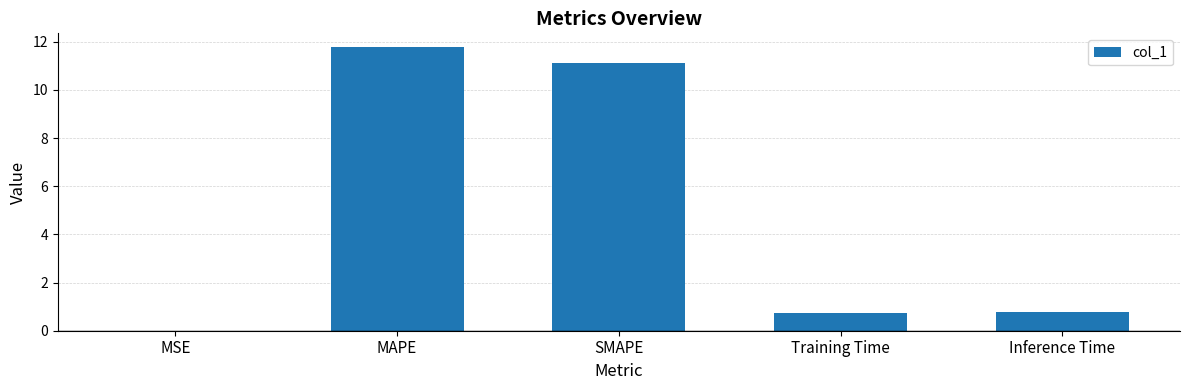

What is the maximum value shown in the chart?

11.8